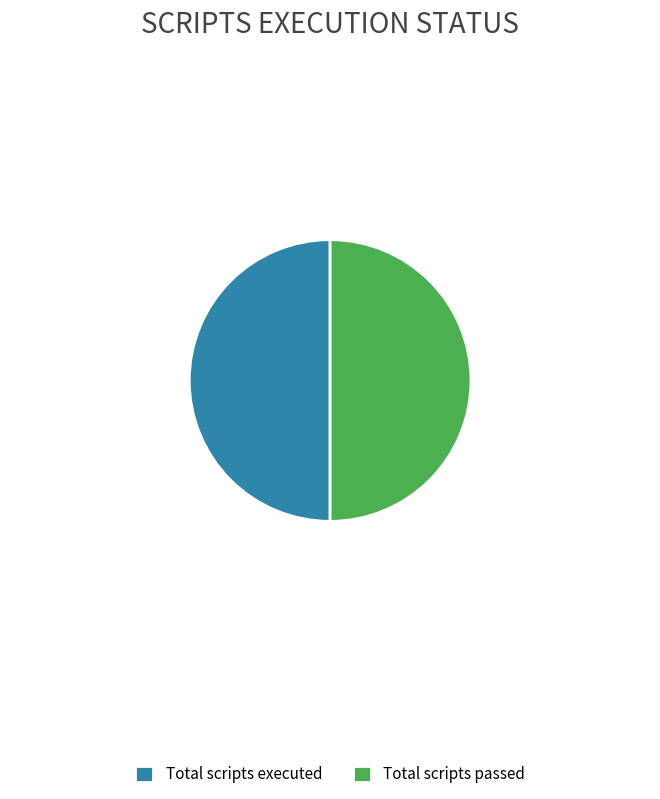

Do Total scripts executed and Total scripts passed together represent more than half of the pie?

Yes